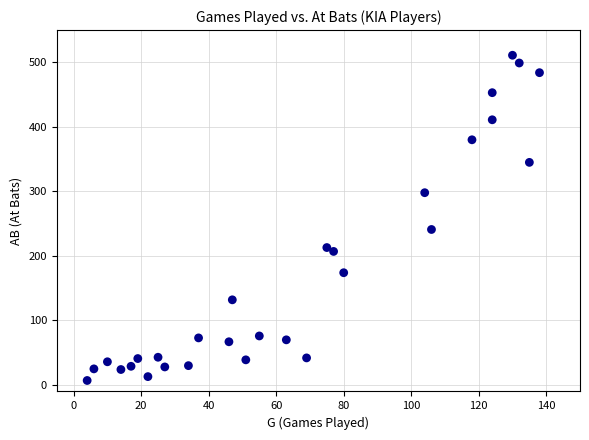

What is the range of Y values (max minus min)?

504